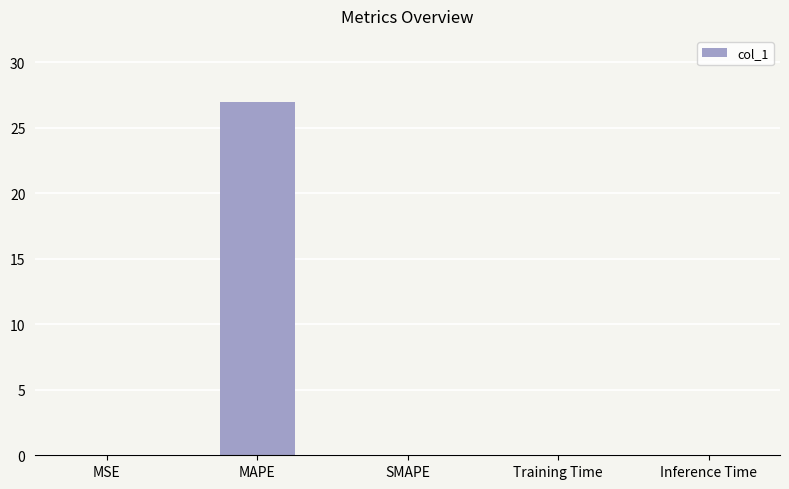

What is the sum of all values?

27.0